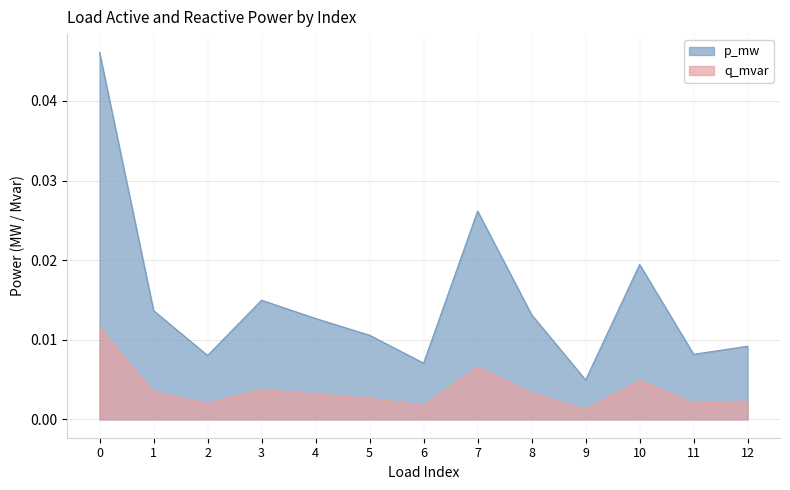

Which label corresponds to the smallest value in the chart?

9